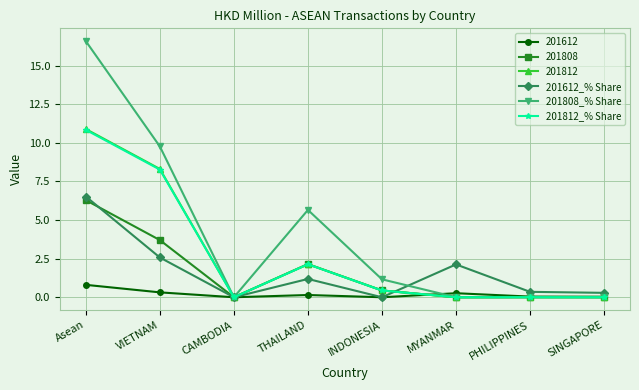

Which series has the largest range (max minus min)?

201808_% Share